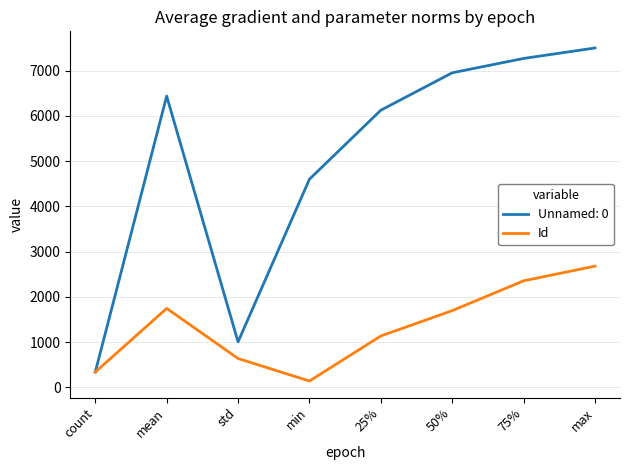

Which series has the largest total across all categories?

Unnamed: 0